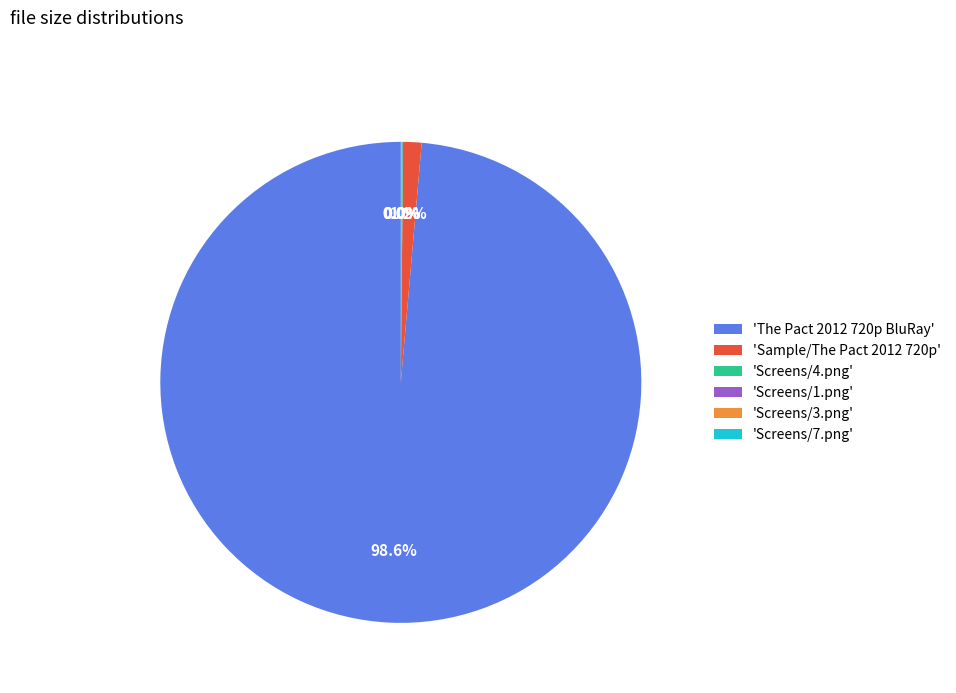

Which category has the biggest portion of the pie?

'The Pact 2012 720p BluRay'